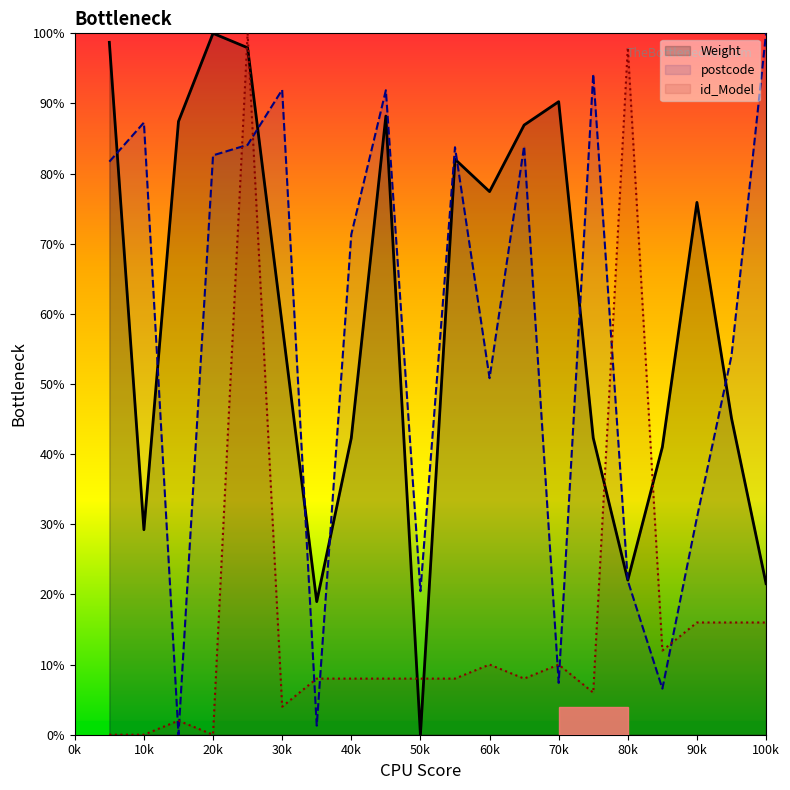

Does the chart have visible grid lines?

No